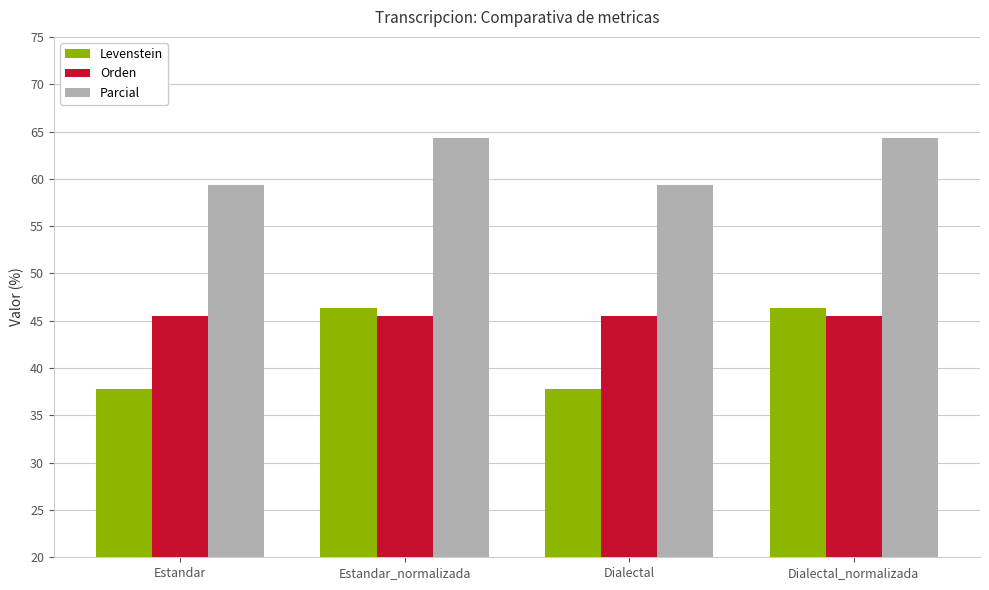

Are the bars grouped side by side (vs. stacked)?

Yes